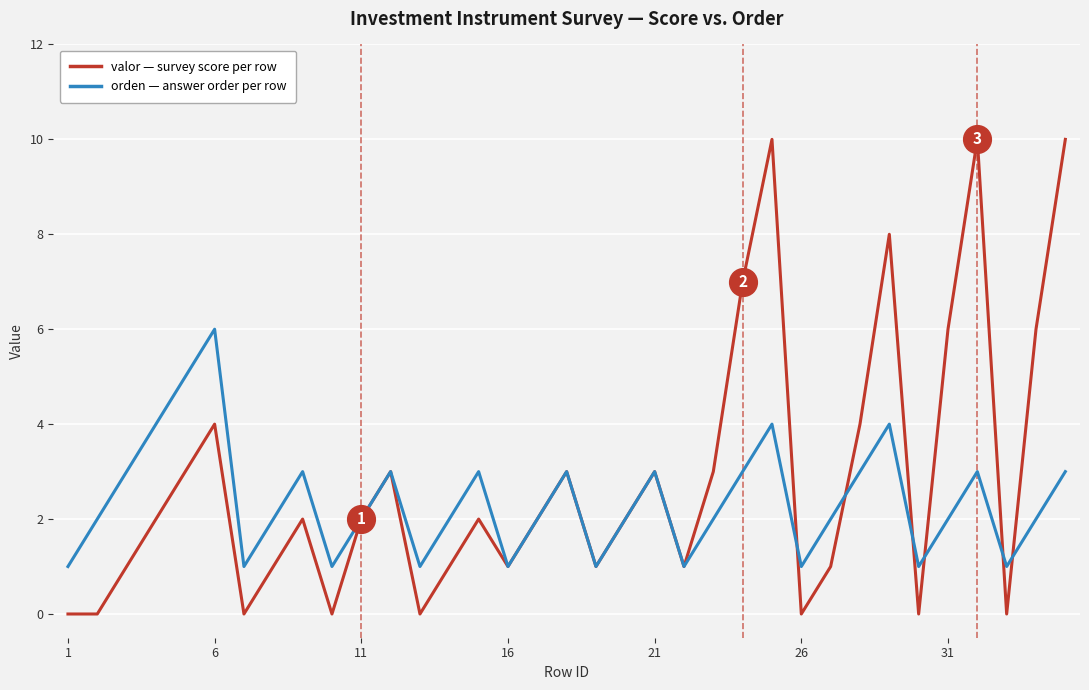

What is the greatest value displayed?

10